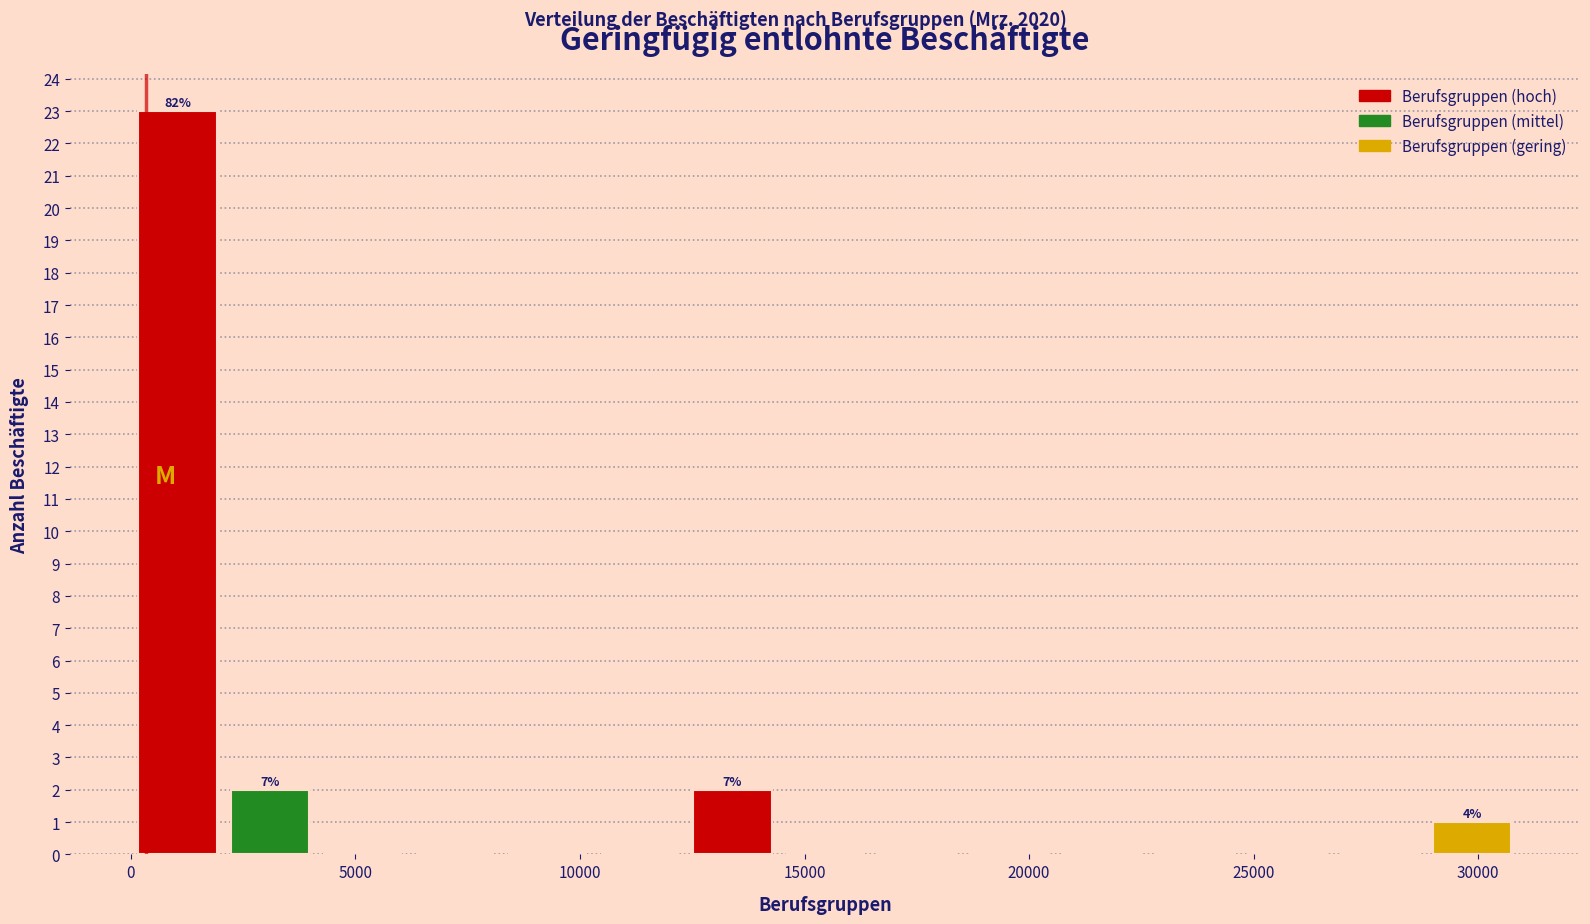

Which range on the x-axis has the tallest bar?

0 to 2000